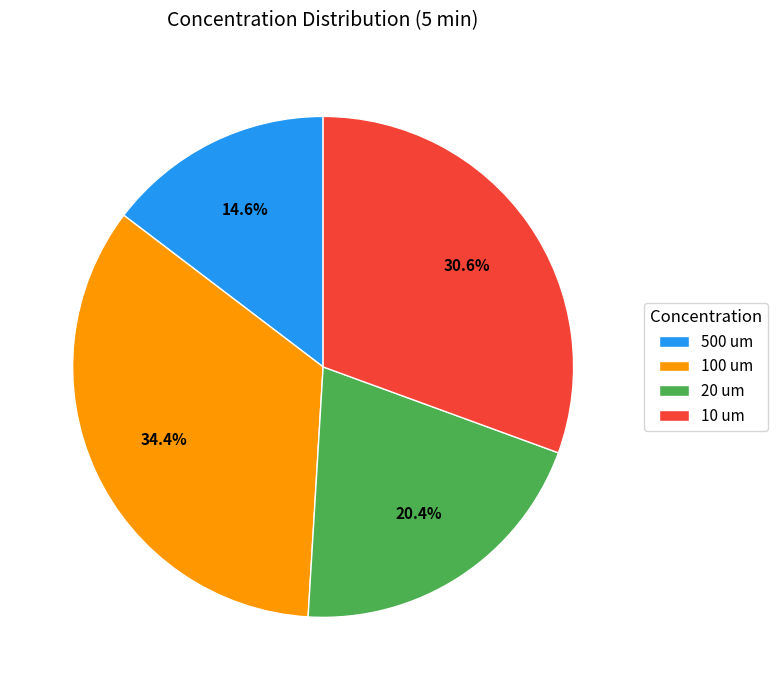

Which has a higher value, 20 um or 500 um?

20 um